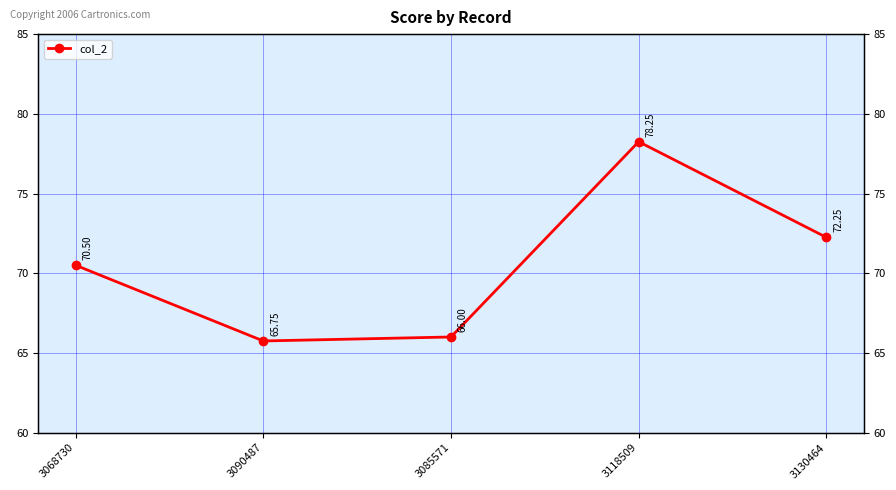

How many lines are shown in the chart?

1